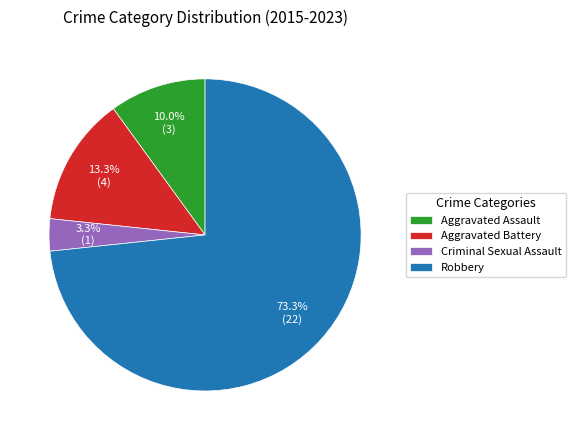

Which slice represents more than half of the pie?

Robbery